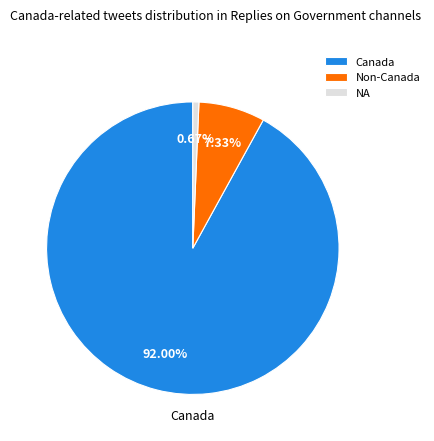

To the nearest percent, what is the difference between the largest and smallest slice percentages?

91%